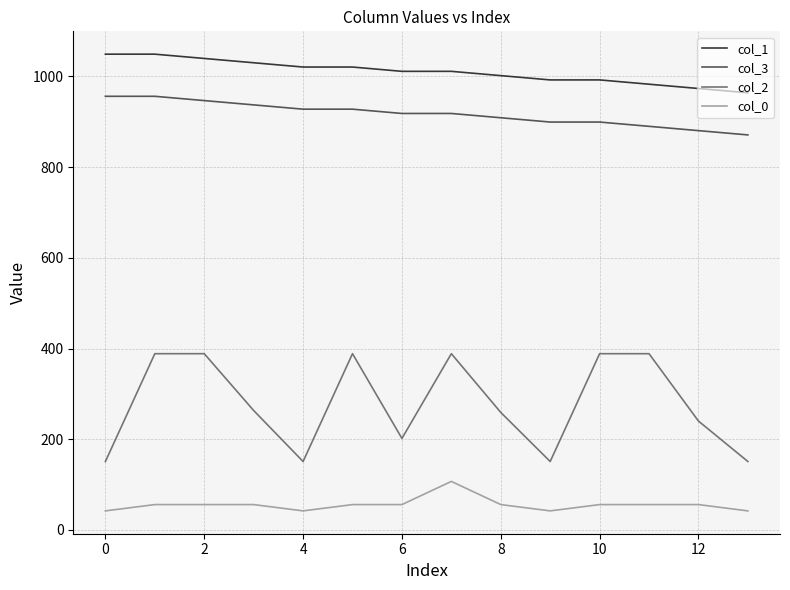

True or false: col_0 and col_2 intersect in this chart.

False